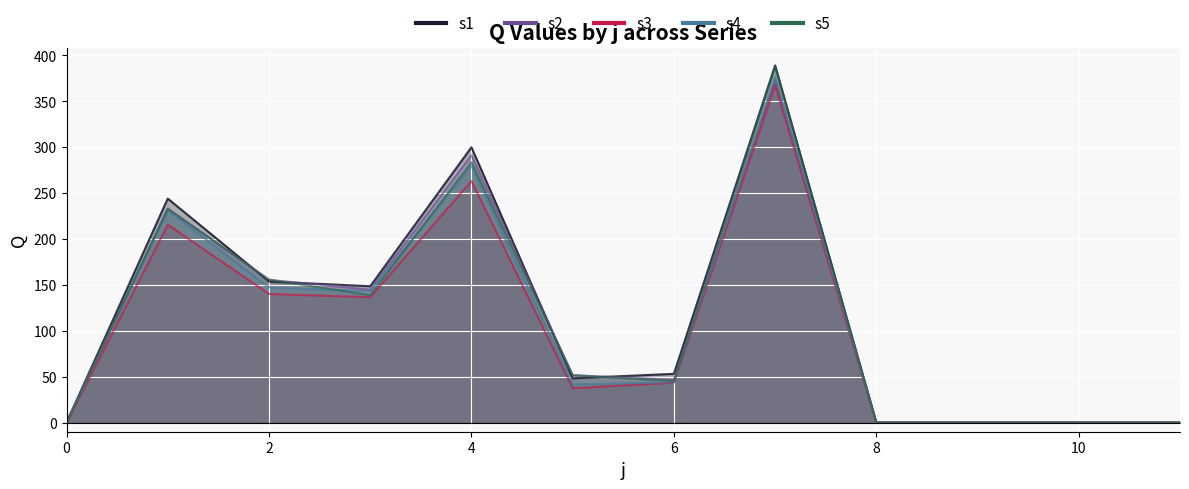

Rank the series by their maximum value, from highest to lowest.

s1, s5, s4, s2, s3